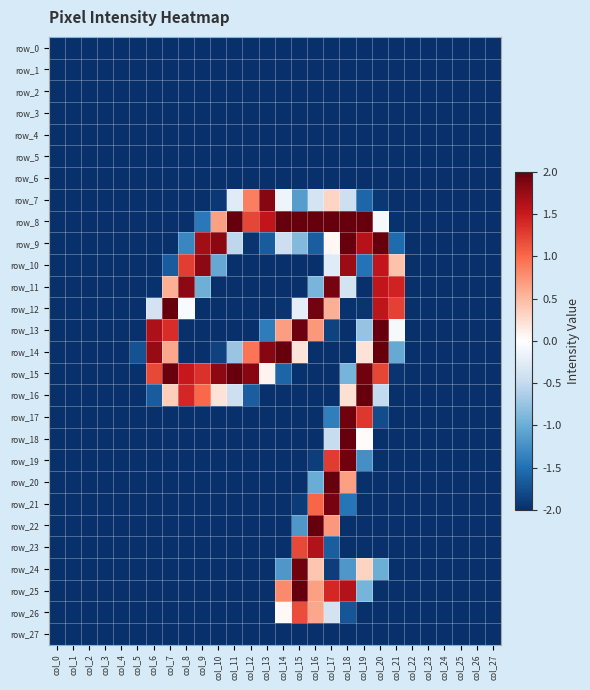

Is the value of row_21 at col_23 greater than the value of row_12 at col_1?

No